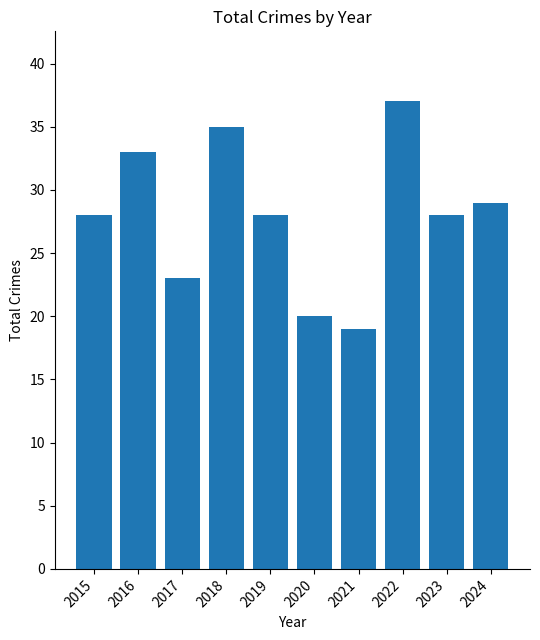

What is the difference between the second highest and minimum values?

16